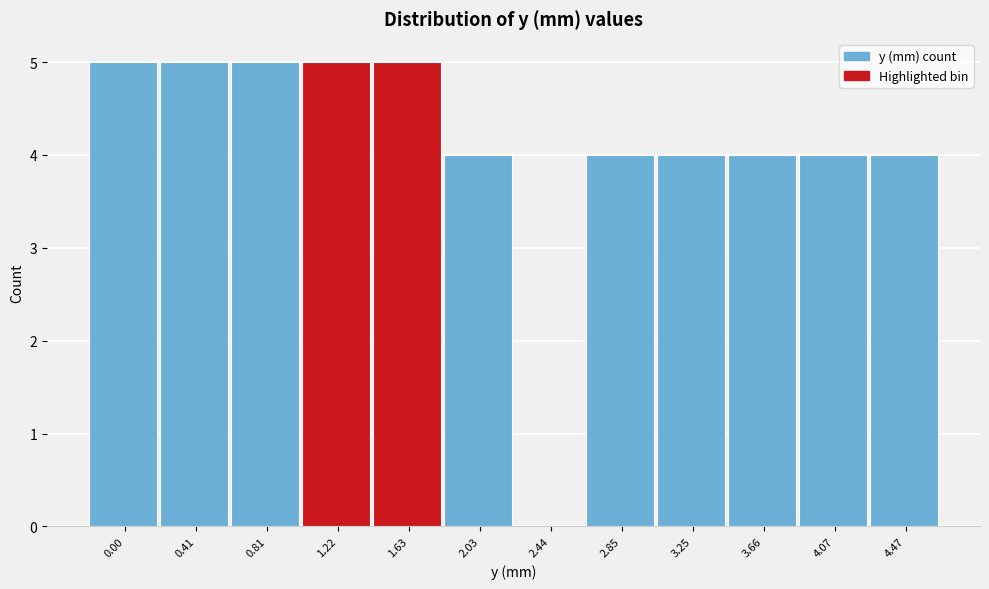

Reading left to right, list all the values displayed in this chart.

0.00=5	0.41=5	0.81=5	1.22=5	1.63=5	2.03=4	2.44=0	2.85=4	3.25=4	3.66=4	4.07=4	4.47=4